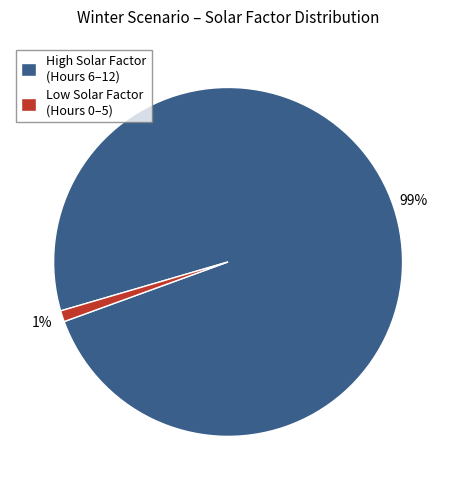

True or false: High Solar Factor (Hours 6–12) accounts for 99% of the total.

True